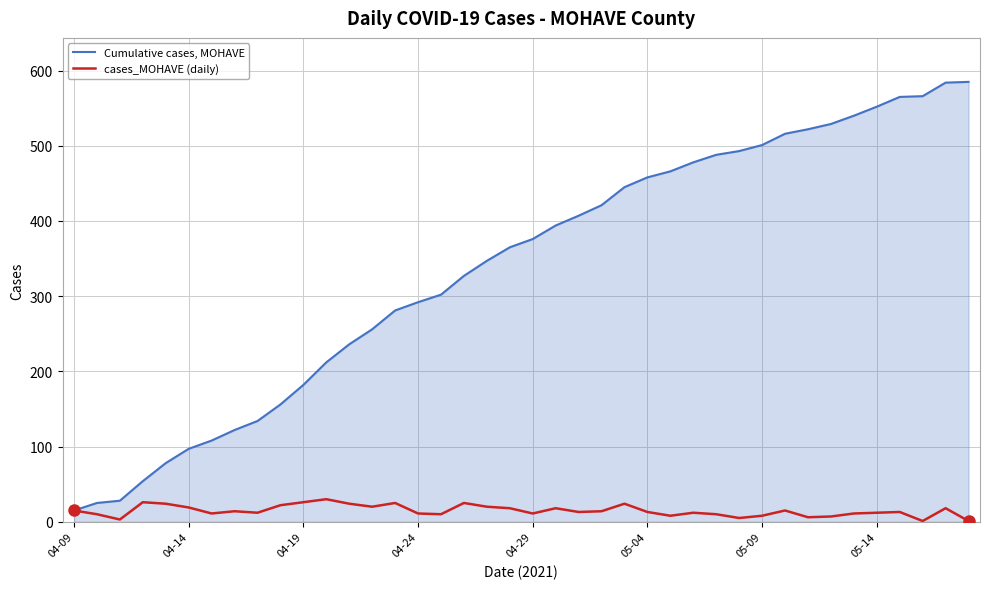

Which series has the largest total across all categories?

Cumulative cases, MOHAVE